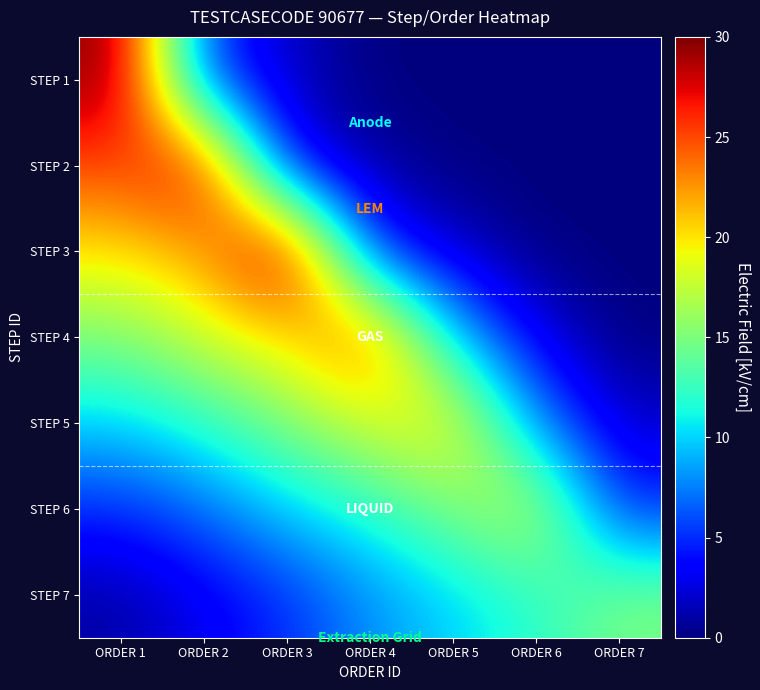

How many categories are shown in the chart?

7